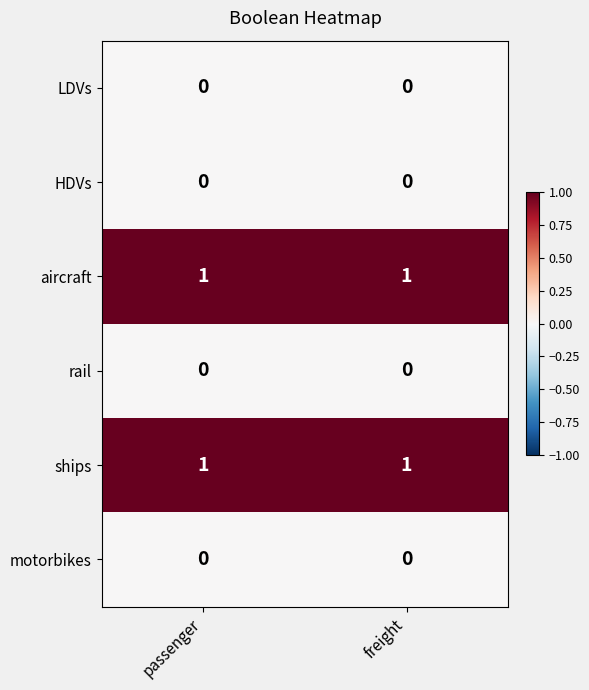

Is it true that aircraft equals 2 at freight?

False